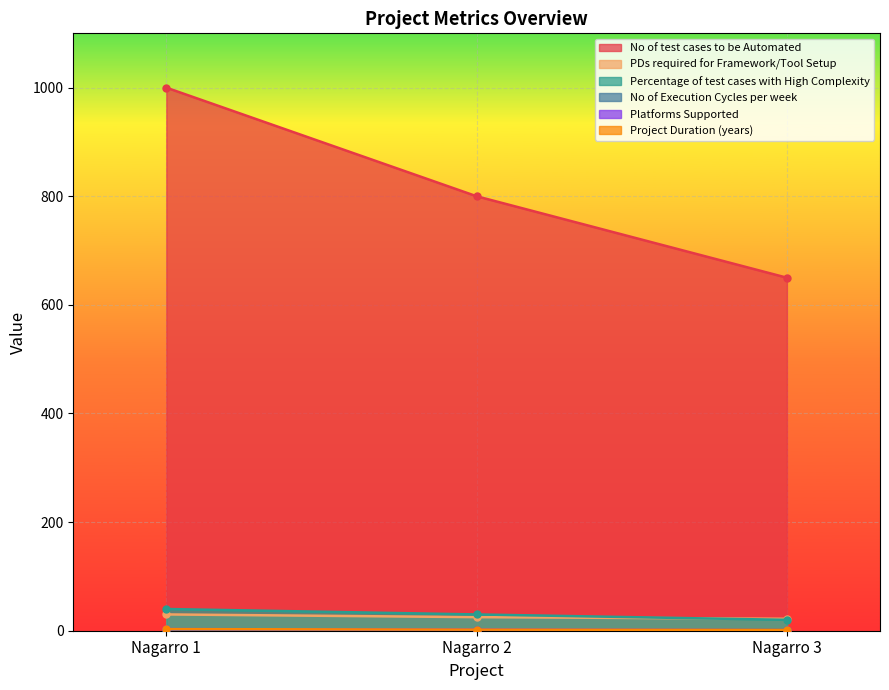

How many values in the PDs required for Framework/Tool Setup series are below 25?

1